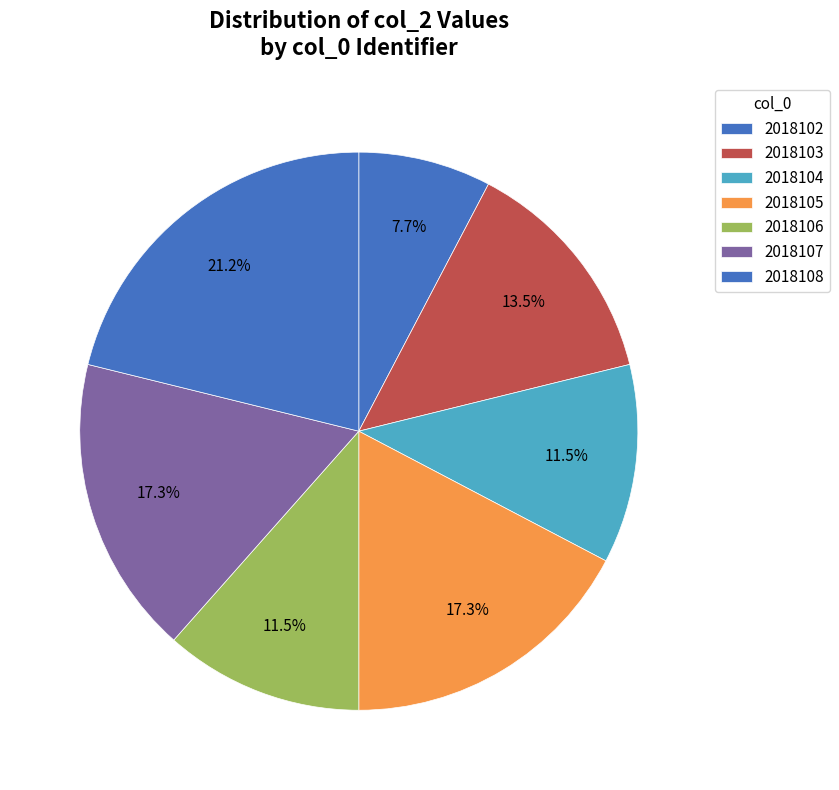

Which category has the biggest portion of the pie?

2018108